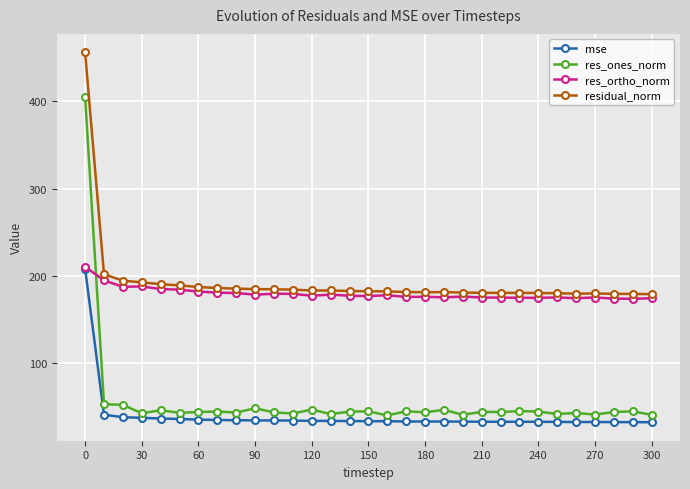

At how many categories does at least one series exceed 351?

1